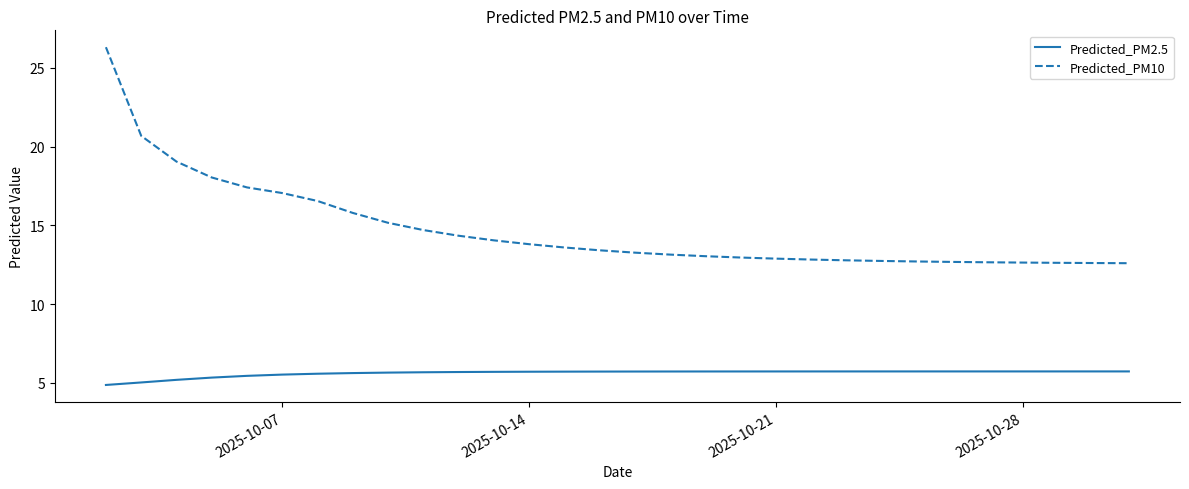

True or false: Predicted_PM10 and Predicted_PM2.5 cross at least once.

False